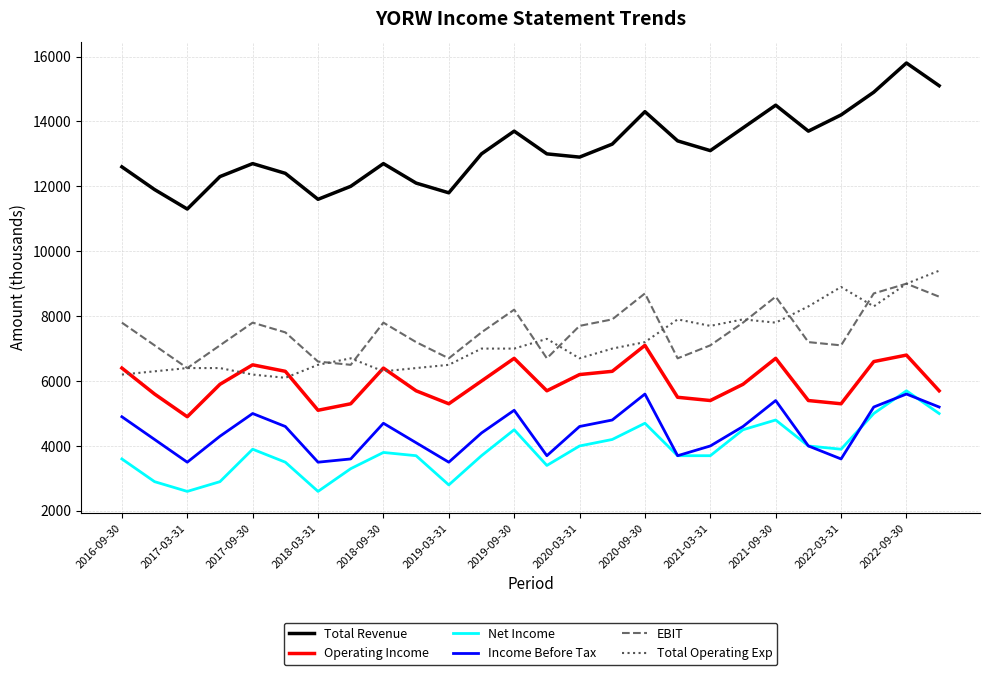

Which series has the largest range (max minus min)?

Total Revenue